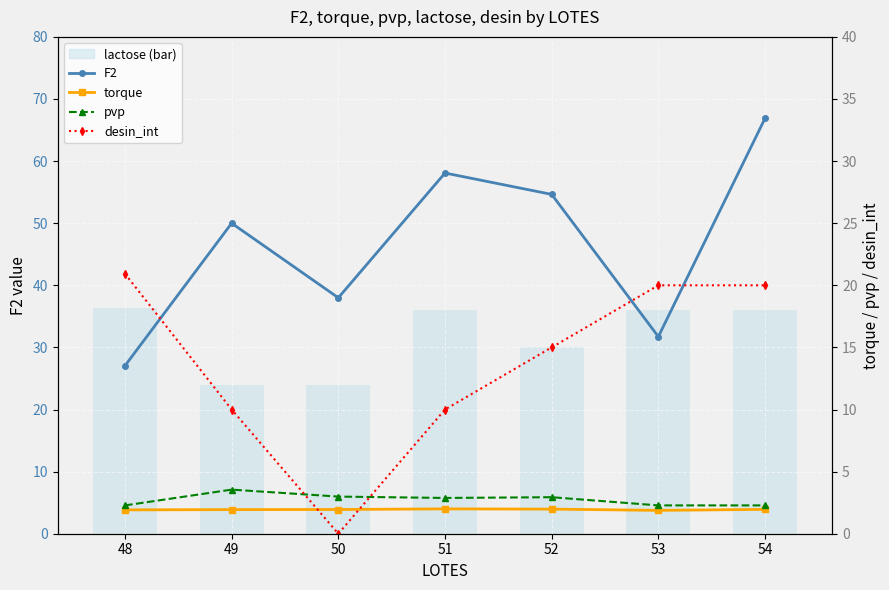

What is the difference between the second highest and second lowest values in the lactose (bar) series?

12.0